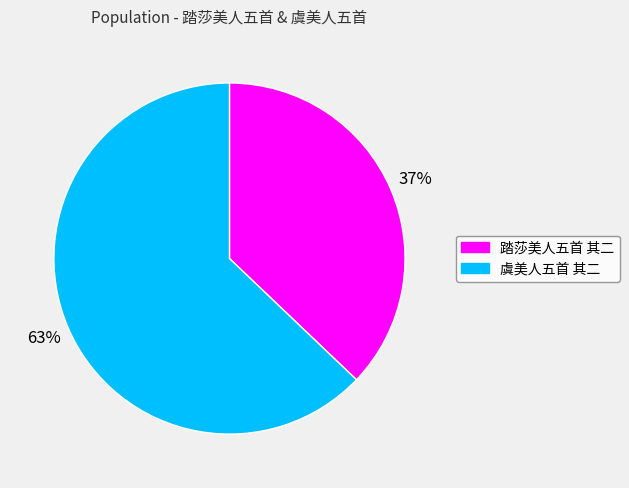

Rank the categories by value from highest to lowest.

虞美人五首 其二, 踏莎美人五首 其二